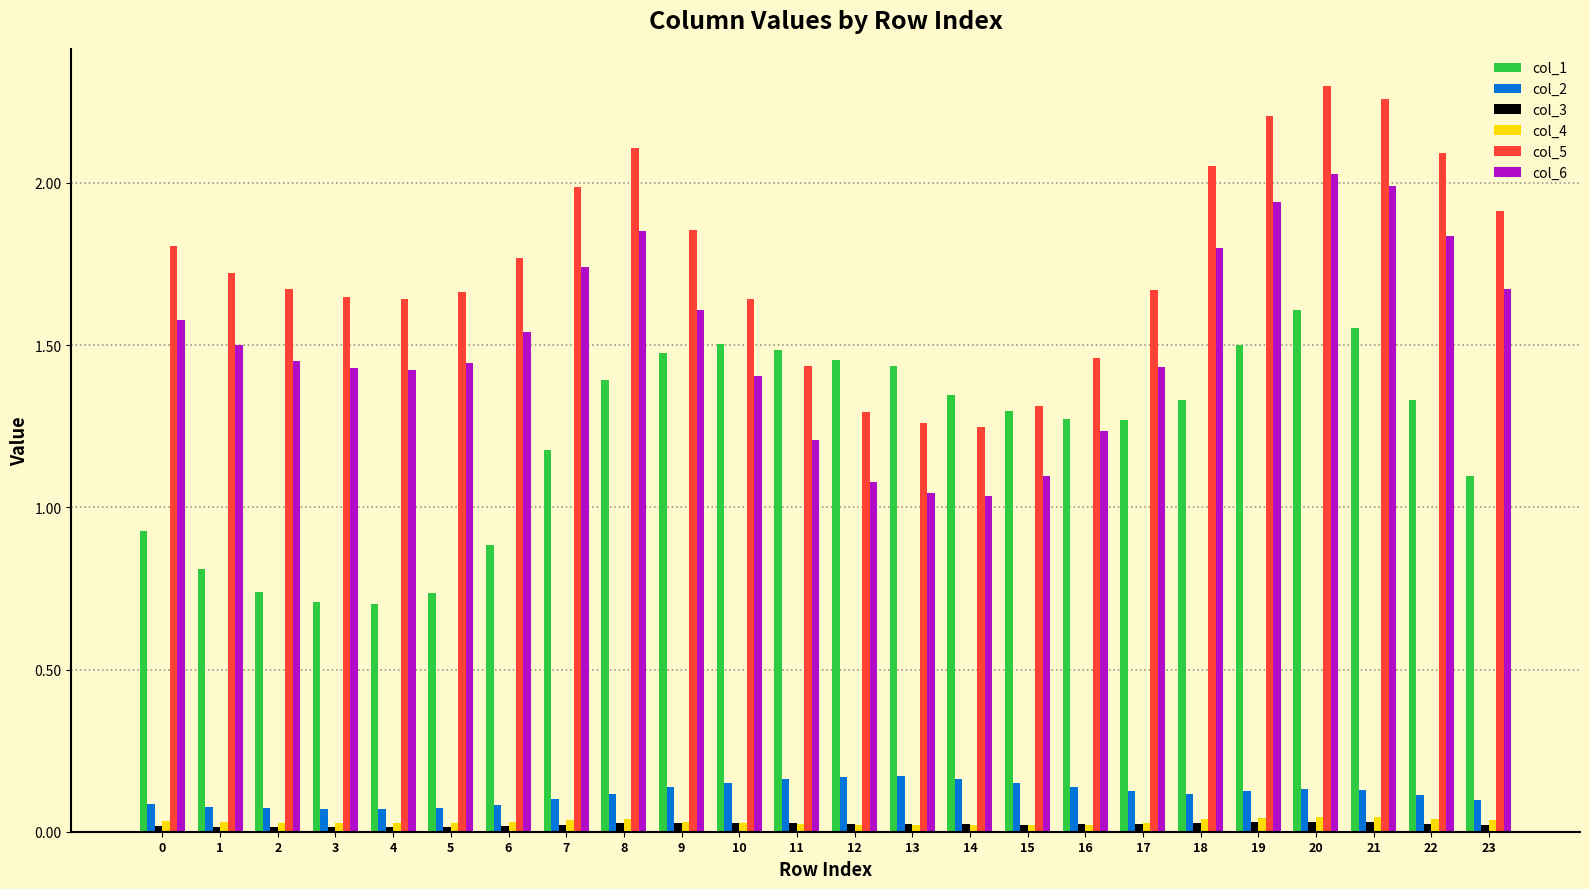

How many distinct data groups are displayed?

6